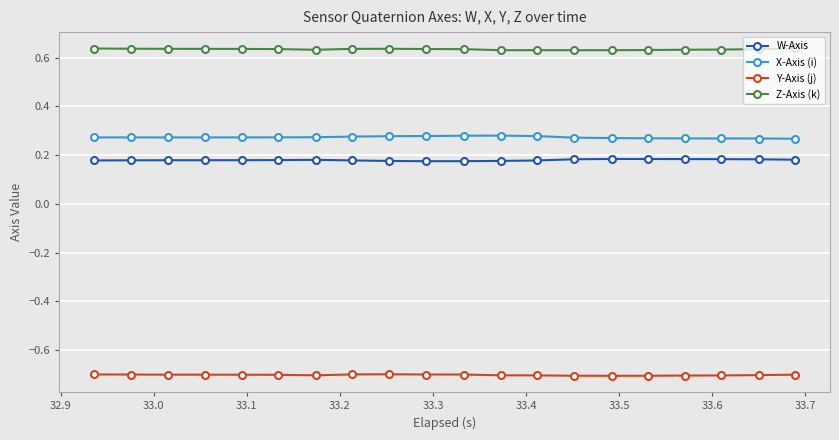

Which series has the largest total across all categories?

Z-Axis (k)